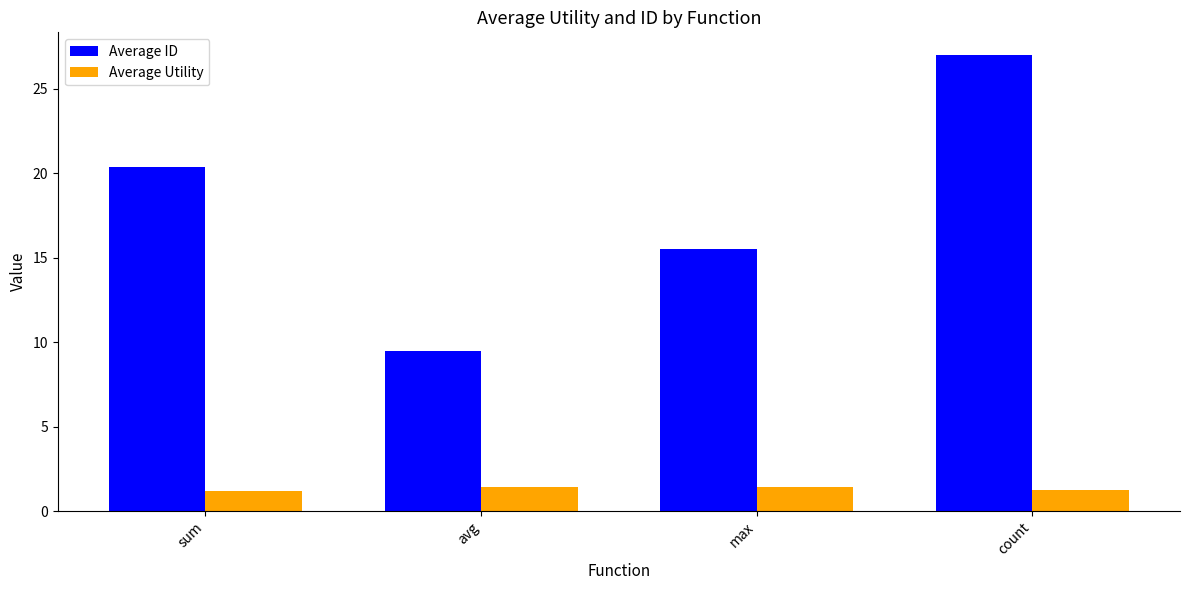

Reading left to right, transcribe all the data shown in this chart.

Average ID: sum=20.4	avg=9.5	max=15.5	count=27.0
Average Utility: sum=1.2	avg=1.4	max=1.4	count=1.2